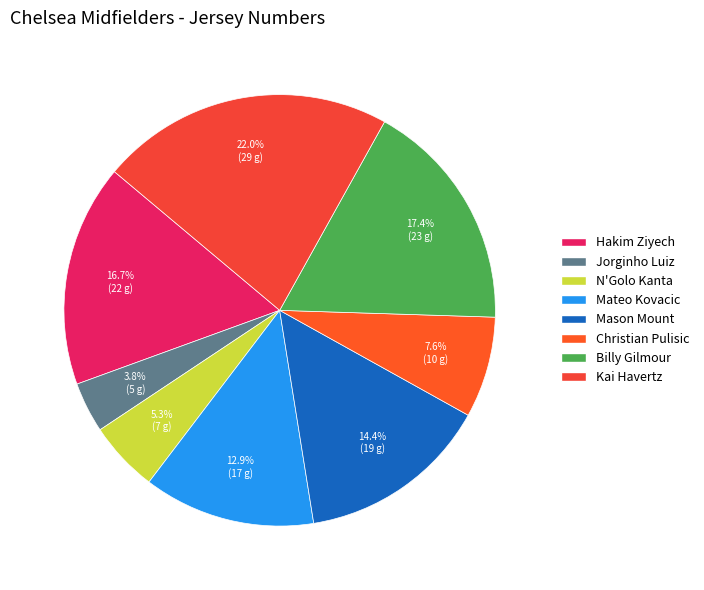

Combined, do Christian Pulisic and Kai Havertz account for over 50%?

No